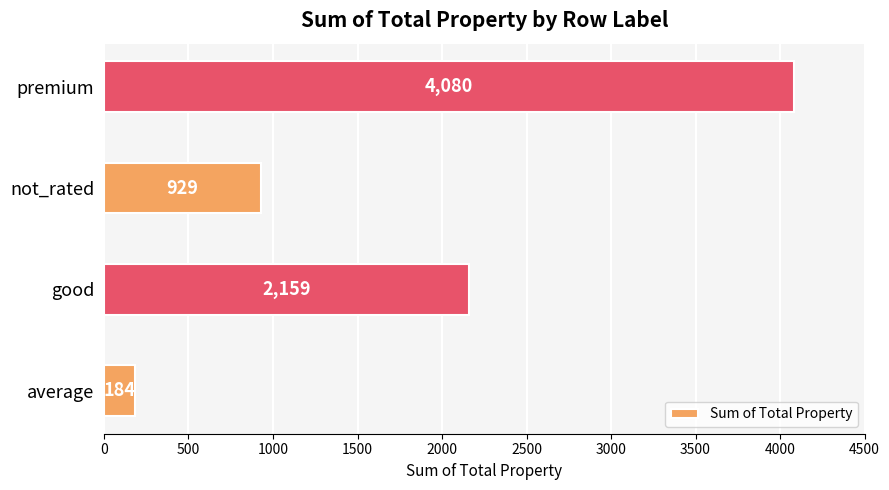

Is it true that the value at not_rated is 929?

True